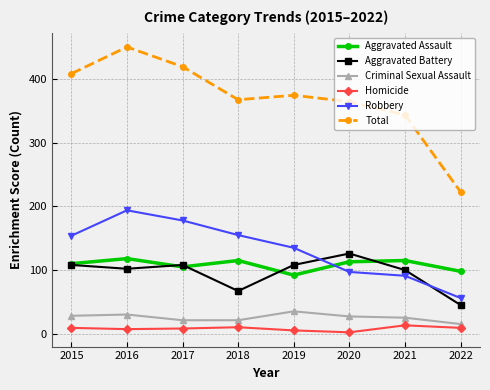

The Aggravated Assault series shows 72 at 2020. True or false?

False